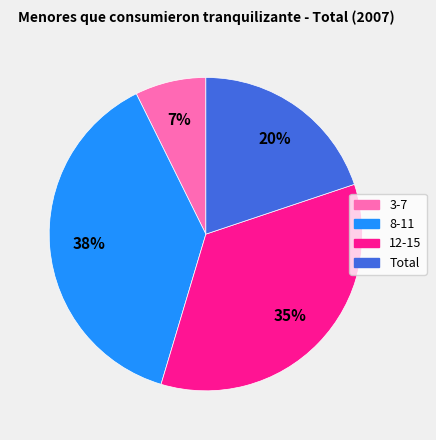

To the nearest percent, what portion does Total represent?

20%